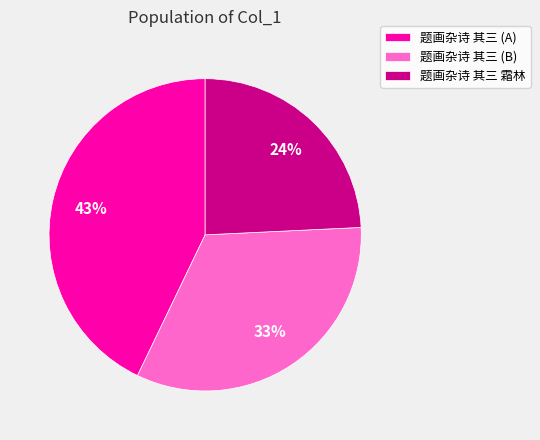

To the nearest percent, what is the difference between the 题画杂诗 其三 霜林 and 题画杂诗 其三 (B) slice percentages?

9%